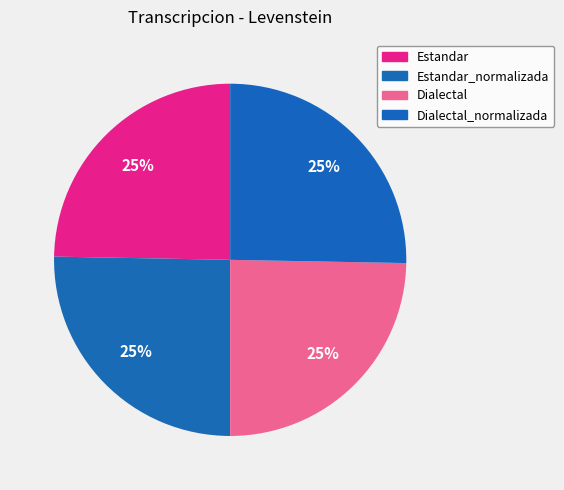

Rank the categories by value from highest to lowest.

Estandar_normalizada, Dialectal_normalizada, Estandar, Dialectal